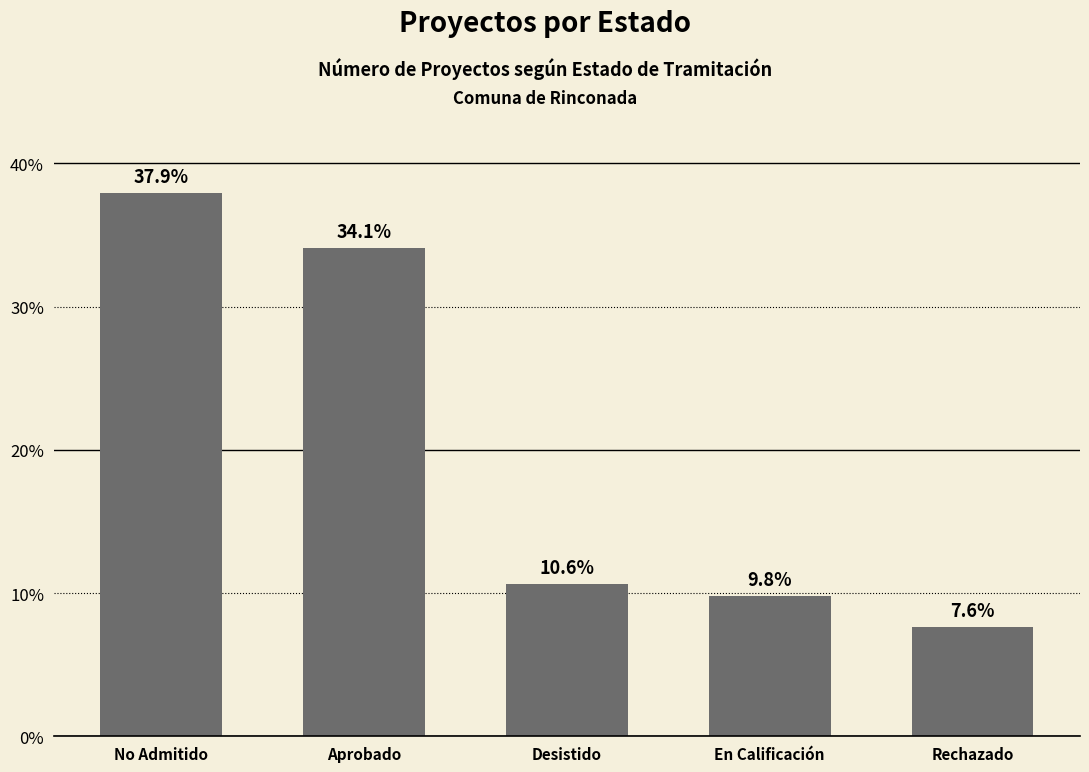

Which label corresponds to the largest value in the chart?

No Admitido